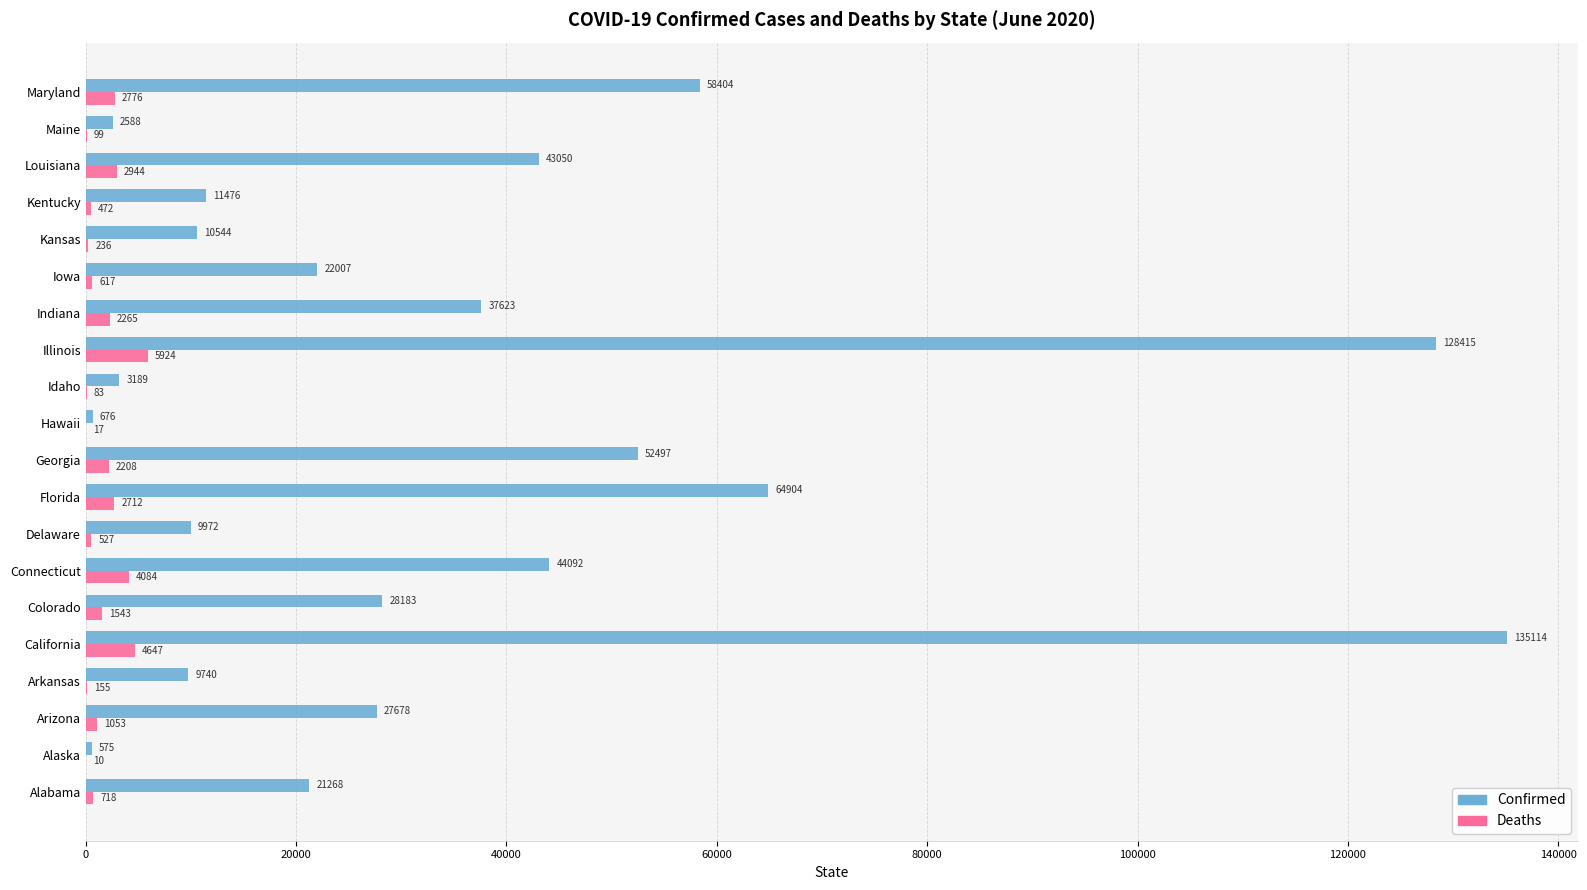

What is the maximum value shown in the chart?

135114